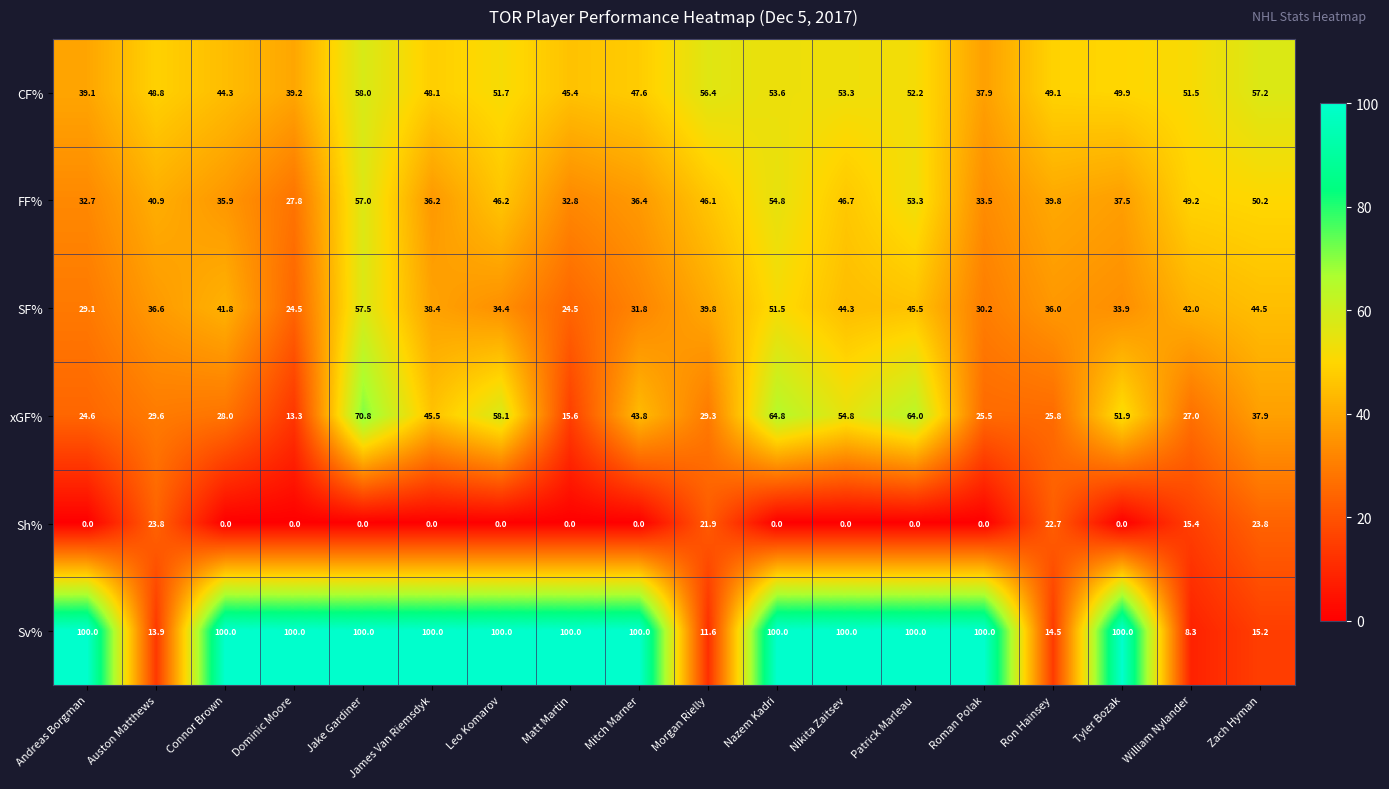

Rank the series by their maximum value, from lowest to highest.

Sh%, FF%, SF%, CF%, xGF%, Sv%